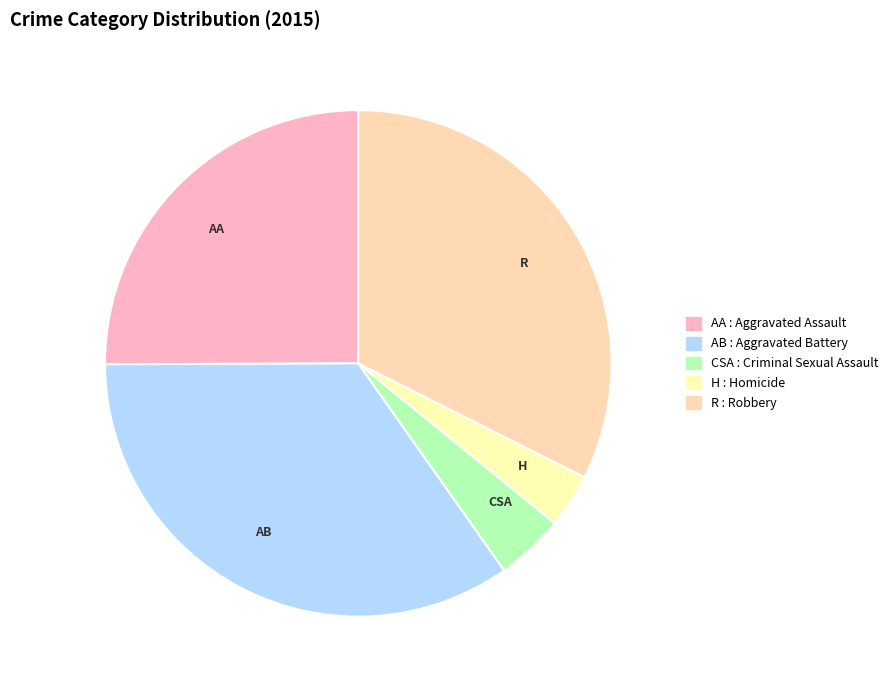

How many segments does this pie chart have?

5